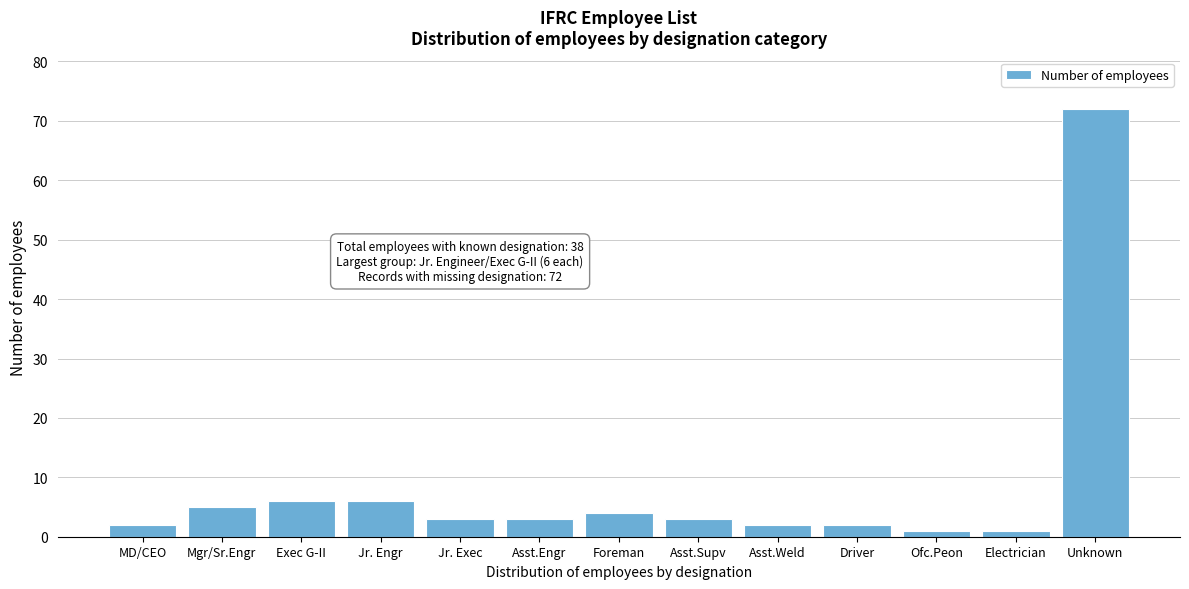

Reading right to left, list all the values displayed in this chart.

Unknown=72	Electrician=1	Ofc.Peon=1	Driver=2	Asst.Weld=2	Asst.Supv=3	Foreman=4	Asst.Engr=3	Jr. Exec=3	Jr. Engr=6	Exec G-II=6	Mgr/Sr.Engr=5	MD/CEO=2